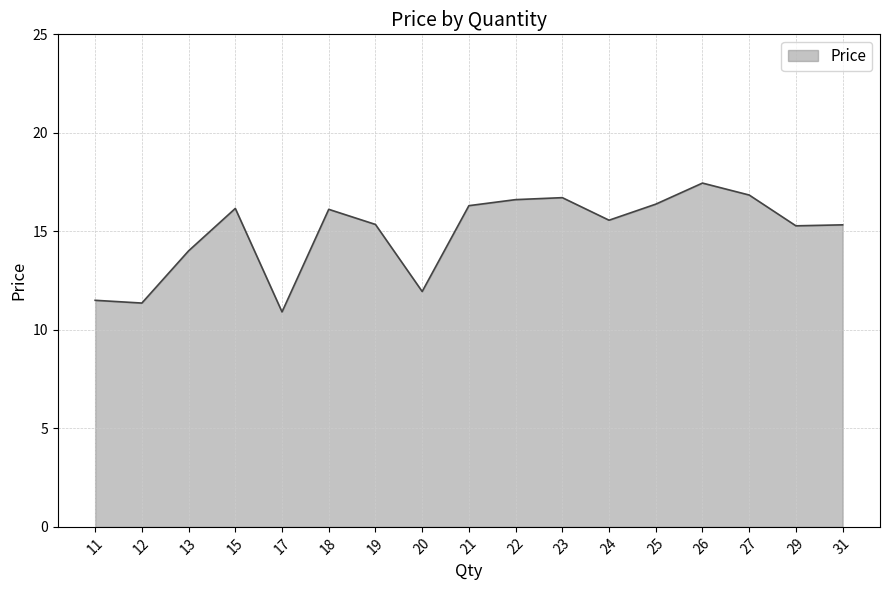

How many lines are shown in the chart?

1